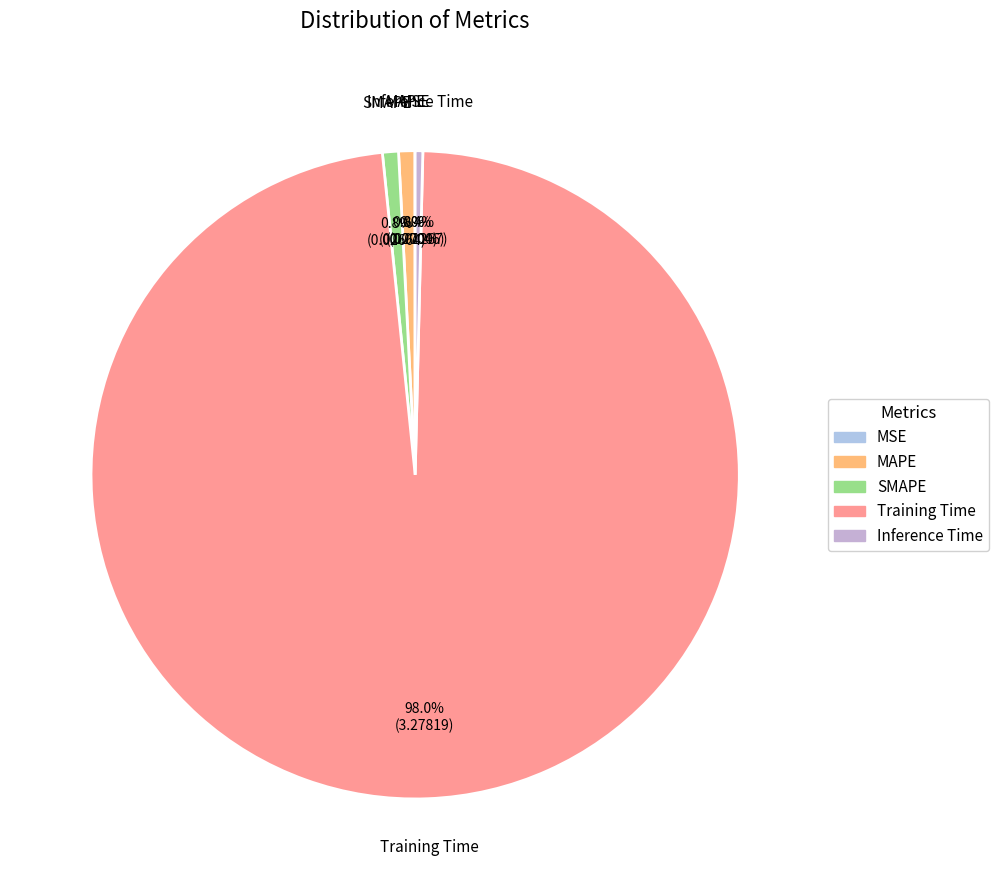

Do SMAPE and Inference Time together represent more than half of the pie?

No